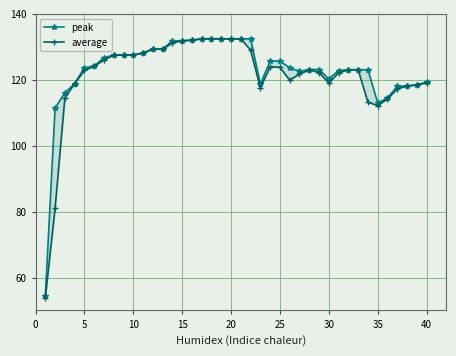

Reading left to right, transcribe all the data shown in this chart.

peak: 54.3	111.4	116.1	118.8	123.6	124.1	126.7	127.5	127.5	127.5	128.2	129.3	129.3	131.8	131.8	132.0	132.4	132.4	132.4	132.4	132.4	132.4	118.7	125.7	125.7	123.7	122.5	123.1	123.1	120.3	122.8	123.1	123.1	123.1	113.0	114.5	118.0	118.1	118.5	119.3
average: 53.7	81.0	114.5	118.8	122.8	124.1	126.0	127.5	127.5	127.5	128.1	129.3	129.3	131.2	131.8	132.0	132.4	132.4	132.4	132.4	132.4	129.0	117.6	124.0	123.8	119.9	121.8	123.0	122.2	119.0	122.1	123.0	123.1	113.2	112.2	114.2	117.3	118.1	118.4	119.1